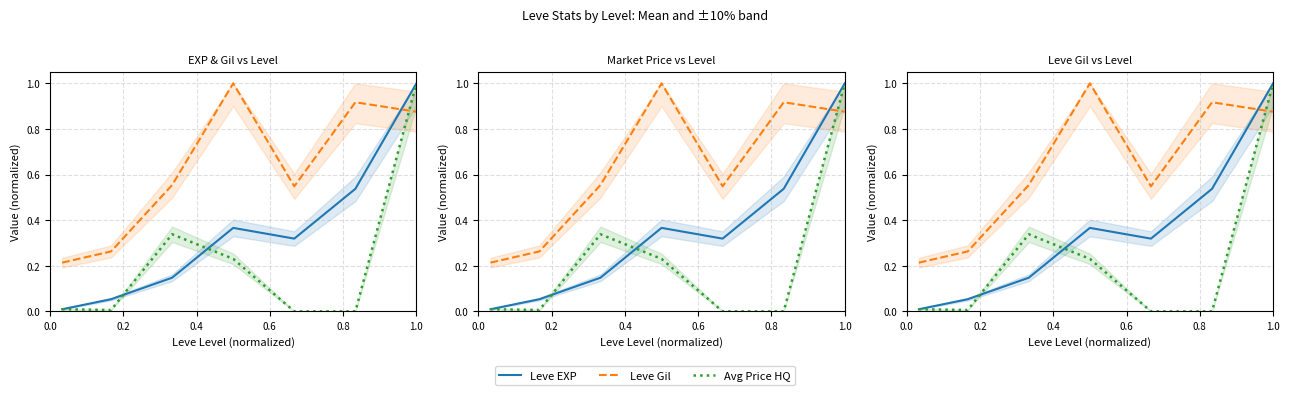

In Avg Price HQ, how many points are lower than both neighbors (excluding endpoints)?

1